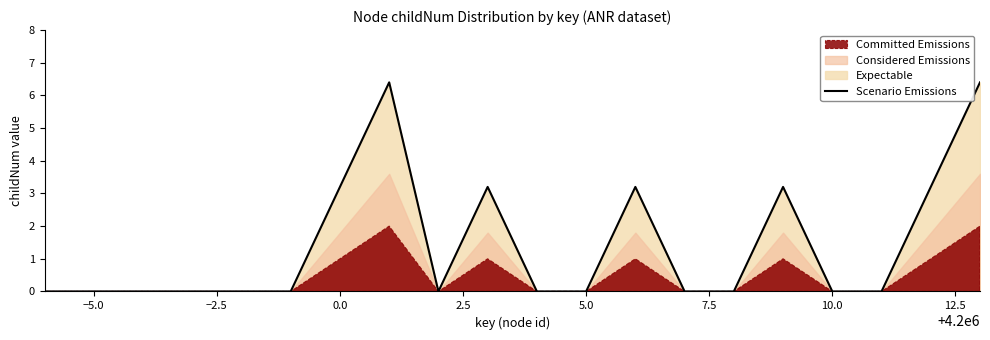

Reading left to right, extract all data points from this chart.

0.0	0.0	0.0	0.0	0.0	0.0	3.2	6.4	0.0	3.2	0.0	0.0	3.2	0.0	0.0	3.2	0.0	0.0	3.2	6.4